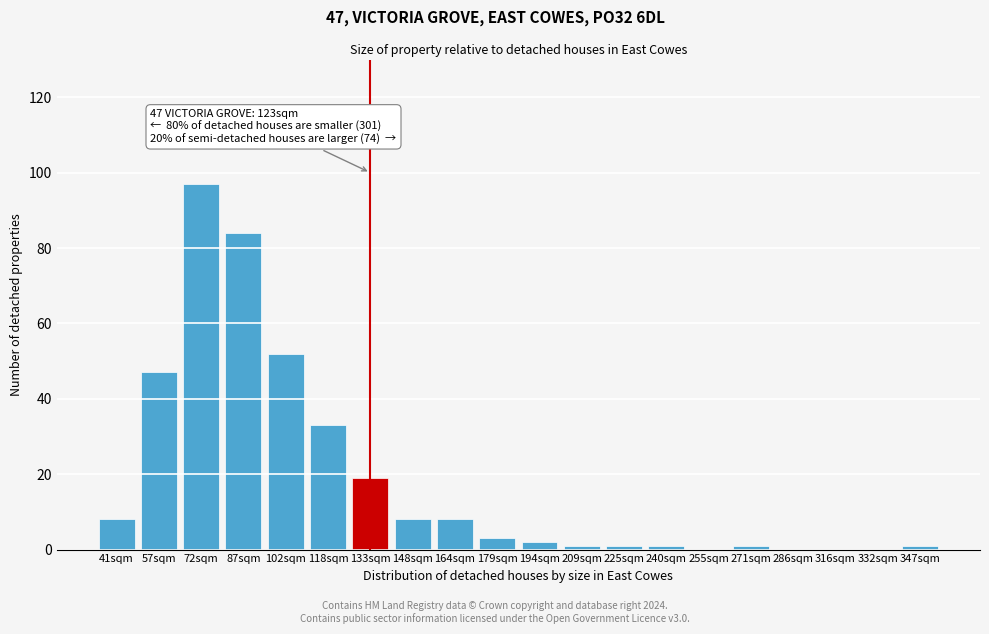

Reading right to left, what are all the values shown in this chart?

347sqm=1	332sqm=0	316sqm=0	286sqm=0	271sqm=1	255sqm=0	240sqm=1	225sqm=1	209sqm=1	194sqm=2	179sqm=3	164sqm=8	148sqm=8	133sqm=19	118sqm=33	102sqm=52	87sqm=84	72sqm=97	57sqm=47	41sqm=8